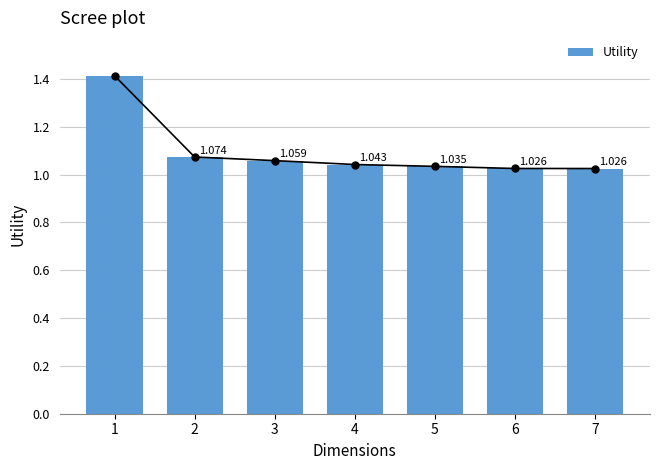

What is the difference between the maximum and minimum values?

0.4